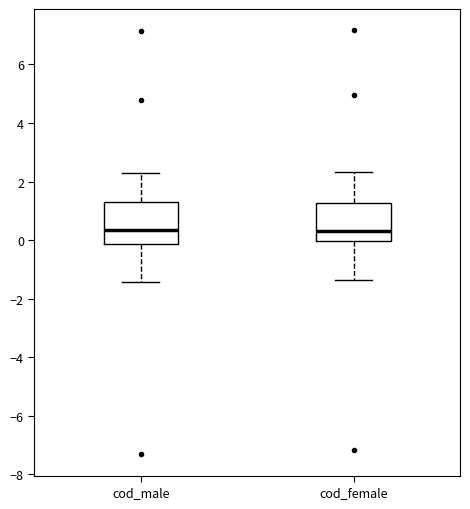

Where is the lower edge of the box for cod_male on the y-axis? The values are not printed on the chart, so give them approximately, as read against the axis.

-0.2